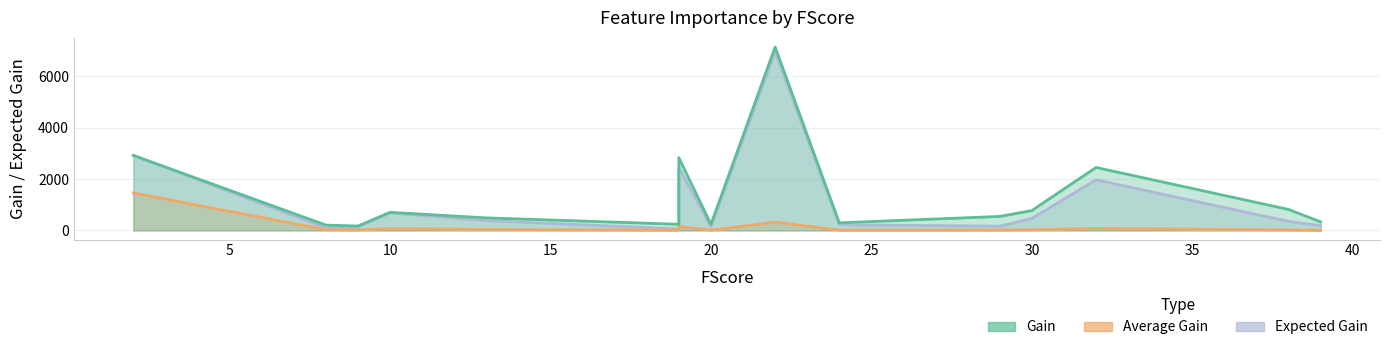

What is the value of the Expected Gain point at the 11th from the left?

222.1